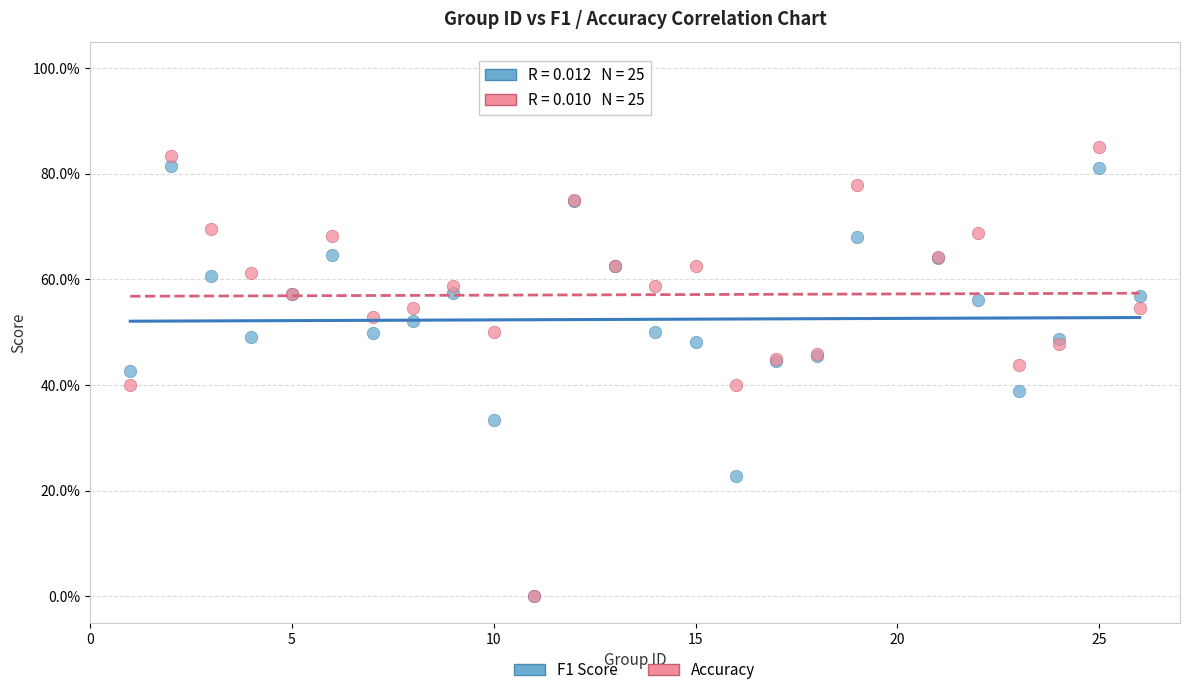

What are all the series names shown in the legend?

F1 Score, Accuracy